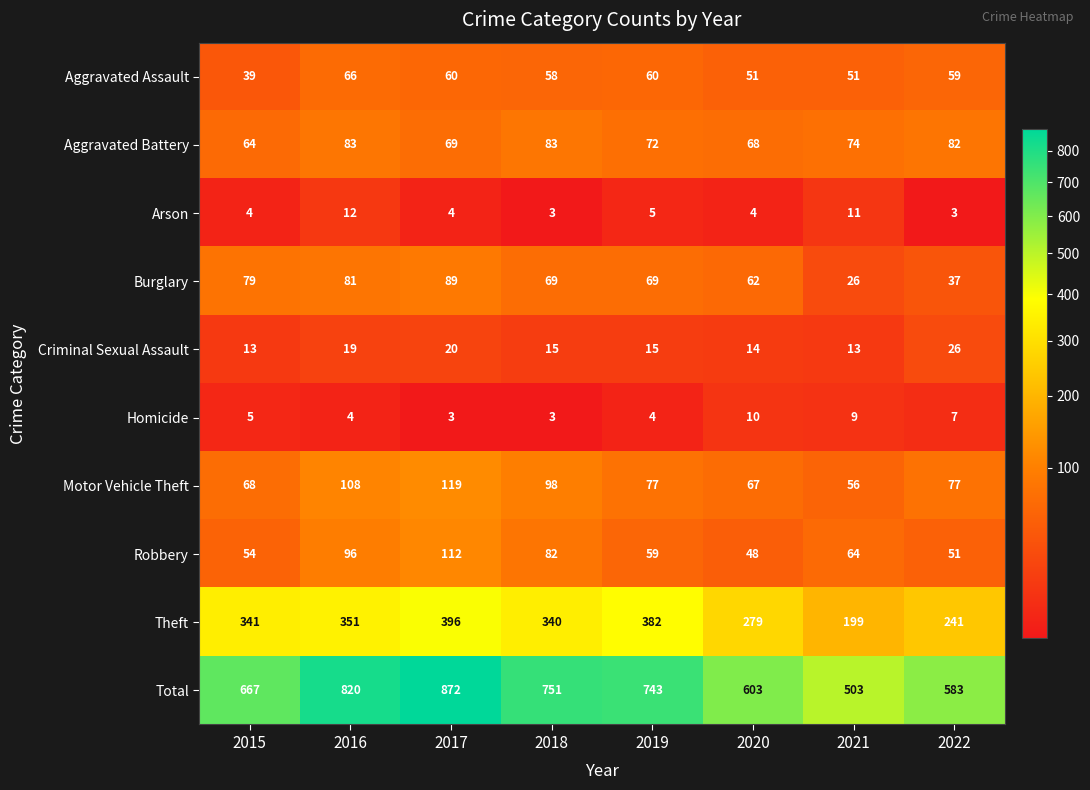

Where is Theft nearest to the value 297?

2020